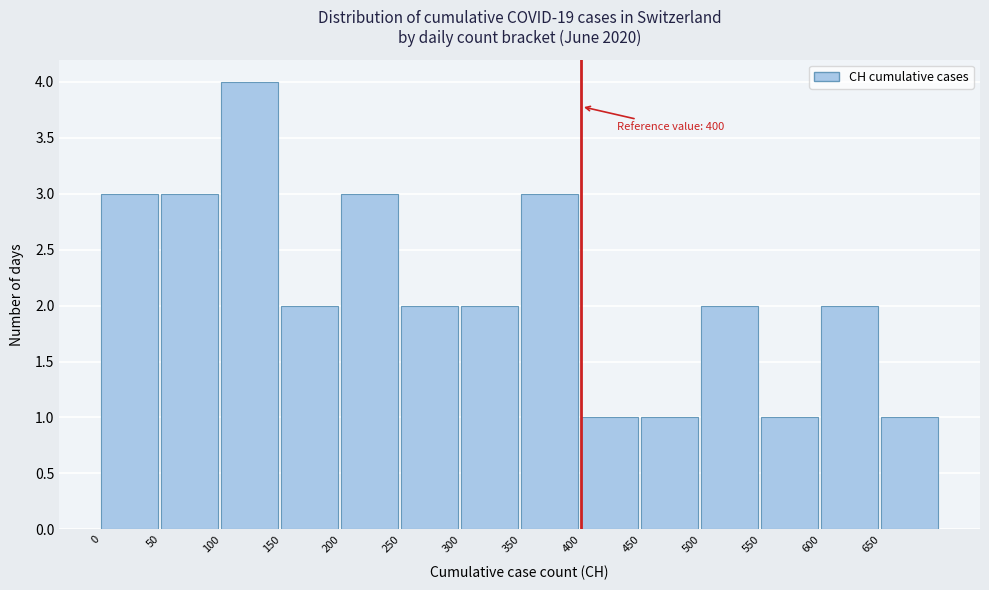

Which range on the x-axis has the tallest bar?

100 to 150